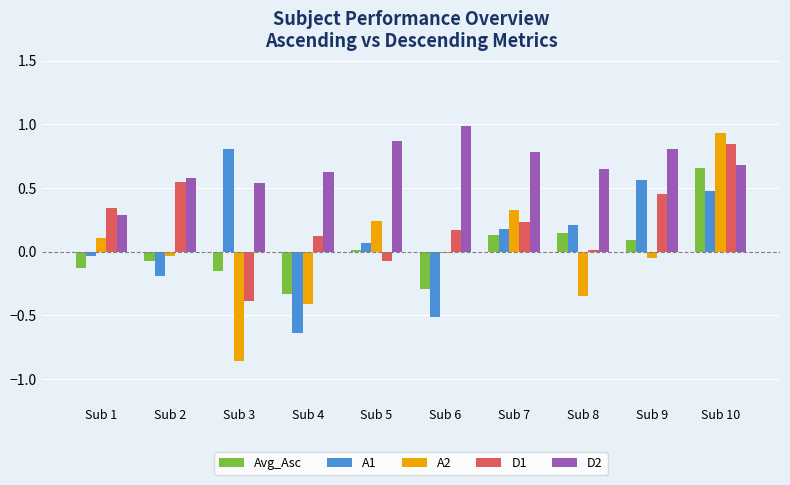

At how many categories does at least one series exceed 0?

10